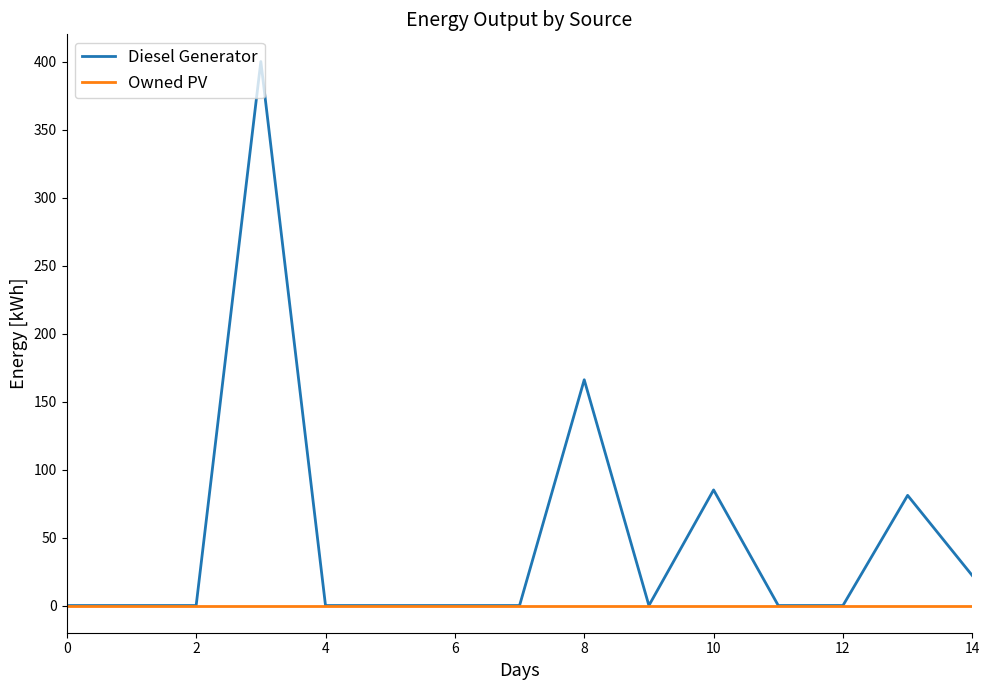

Which series has the largest total across all categories?

Diesel Generator